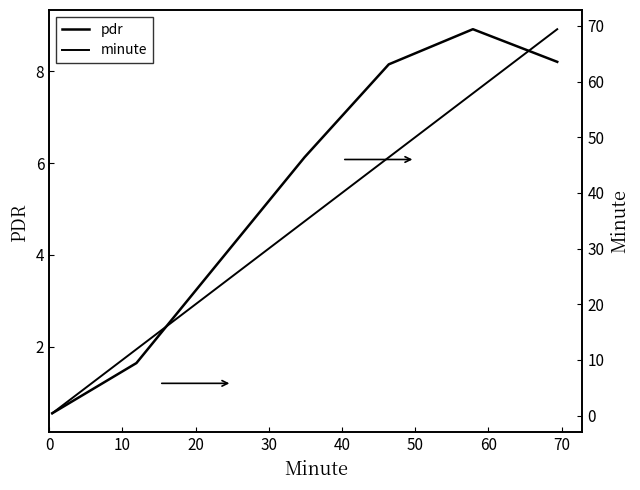

How many data points does each series have?

7